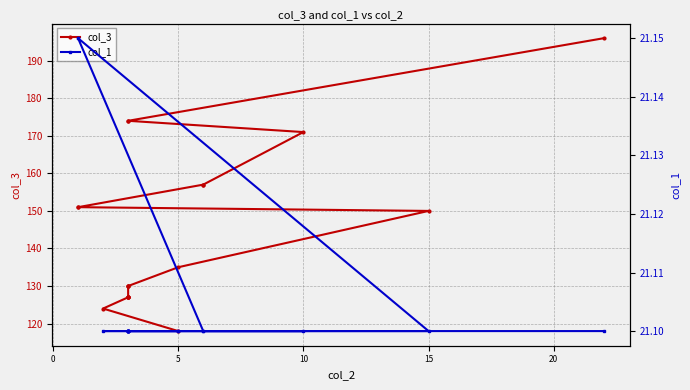

Rank the series at 5 from lowest to highest value.

col_1, col_3